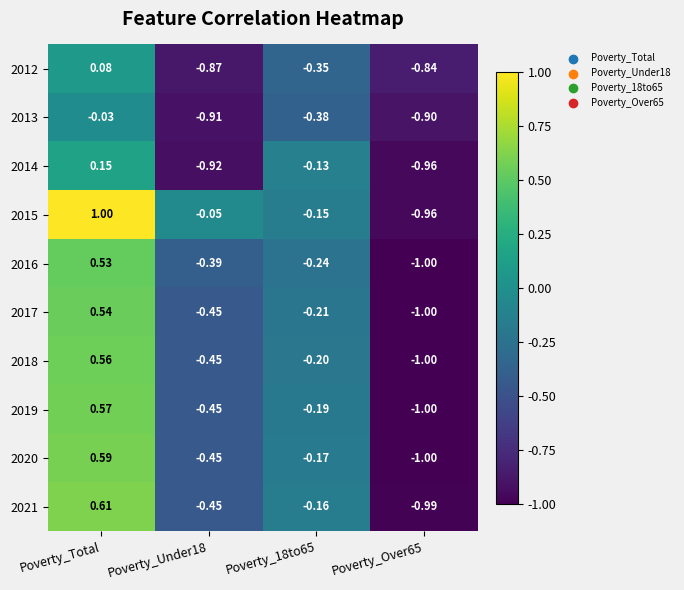

Which category has the highest value across all series?

Poverty_Total